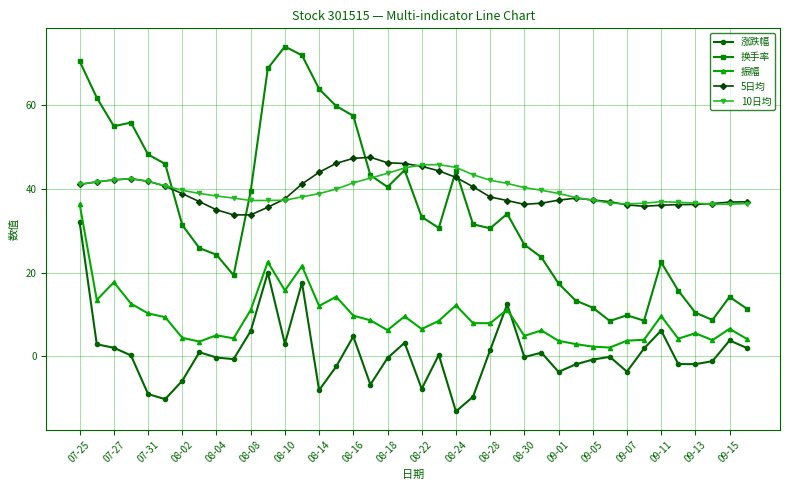

True or false: 振幅 has more than 0 points higher than both neighbors.

True